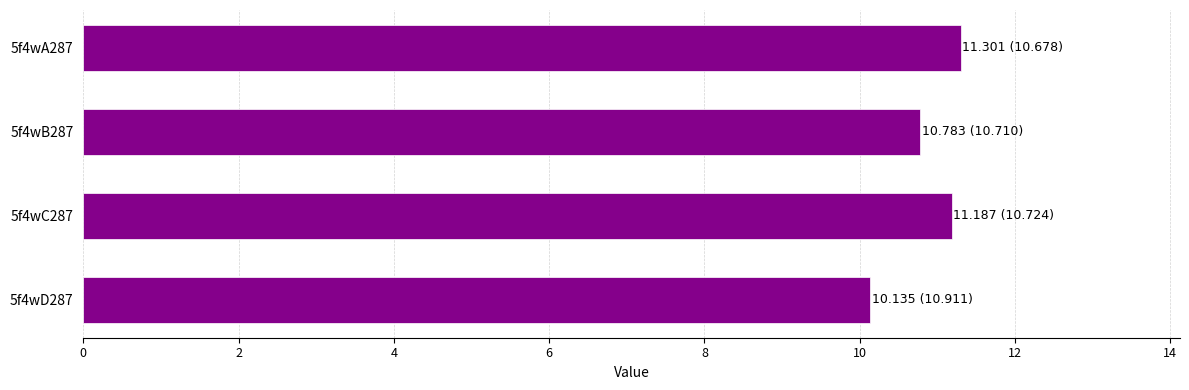

The value at 5f4wB287 is 3.2. True or false?

False